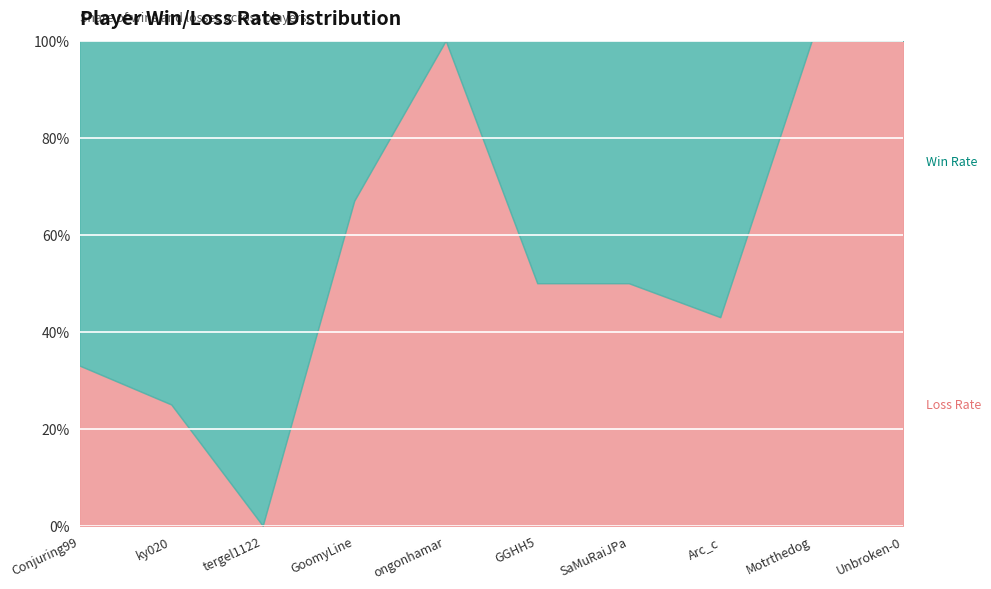

Does the chart display data point markers on the line(s)?

No